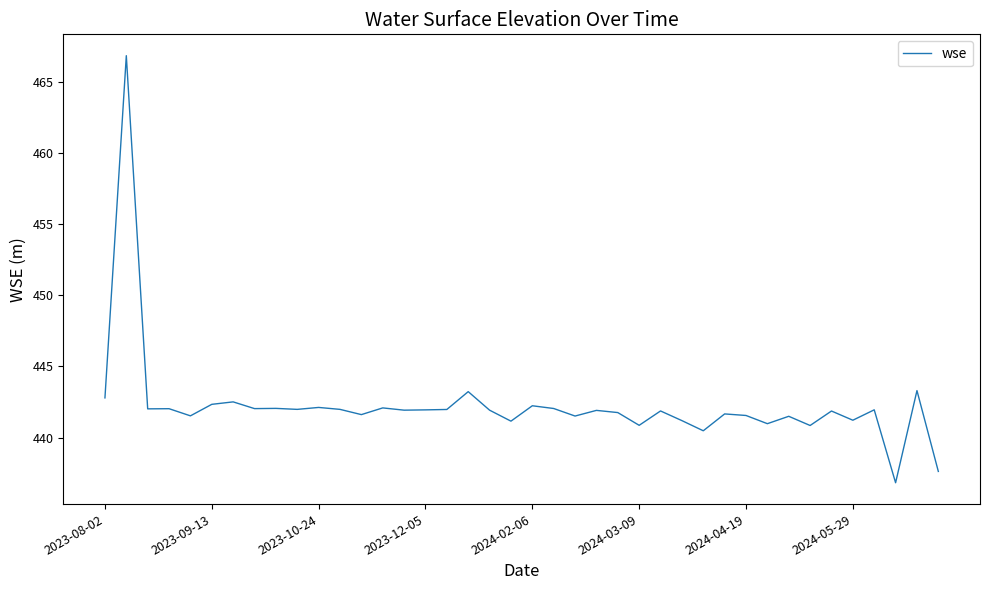

What is the minimum value shown in the chart?

436.8